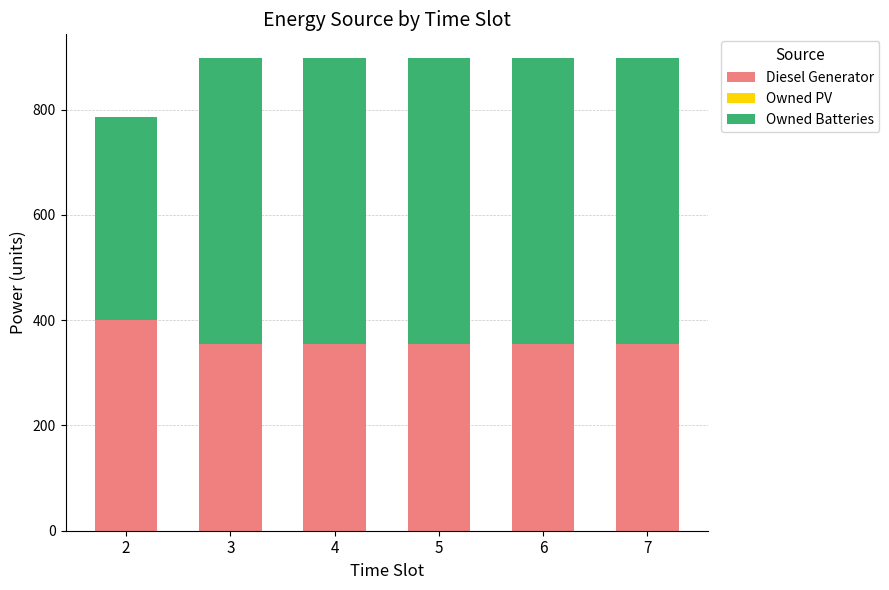

The value of Diesel Generator at 6 is 225. True or false?

False